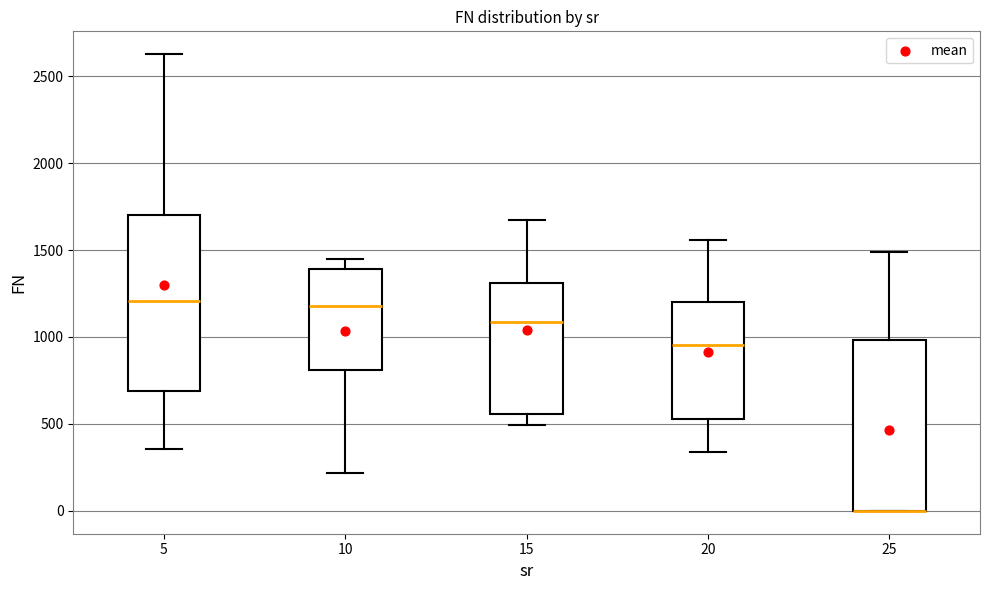

Reading left to right, transcribe this box plot: for each box, give where its median line is, the range the box spans, and where its two whiskers end, as read against the y-axis. The values are not printed on the chart, so give them approximately, as read against the axis.

5: median 1200, box 700 to 1700, whiskers 350 to 2650
10: median 1200, box 800 to 1400, whiskers 200 to 1450
15: median 1100, box 550 to 1300, whiskers 500 to 1650
20: median 950, box 550 to 1200, whiskers 350 to 1550
25: median 0 (drawn on the box's lower edge), box 0 to 1000, whiskers 0 to 1500